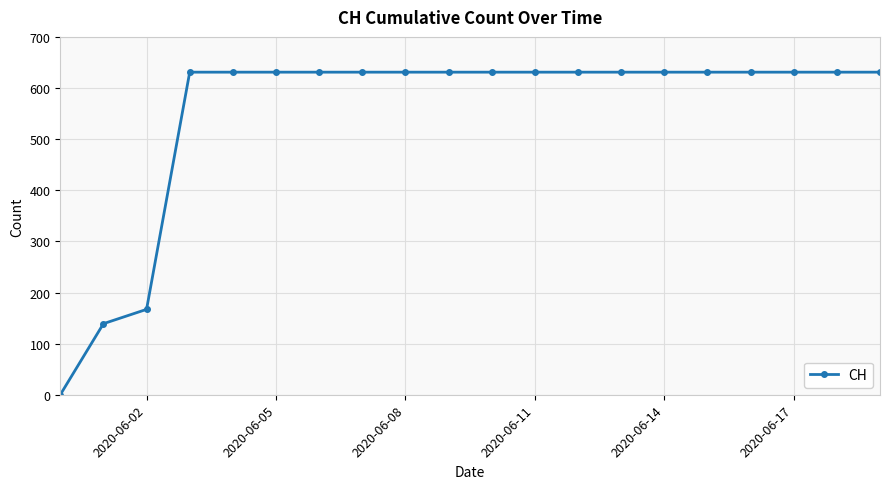

What is the average value?

552